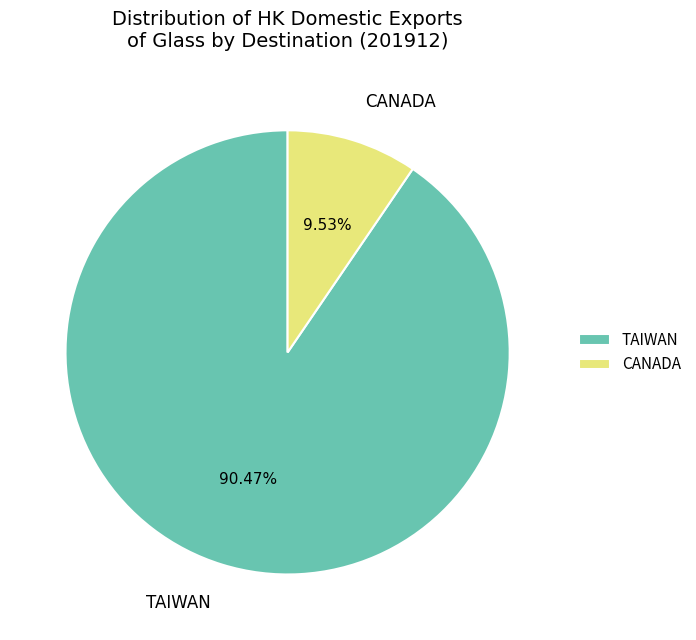

What percentage is the TAIWAN slice, to the nearest percent?

90%